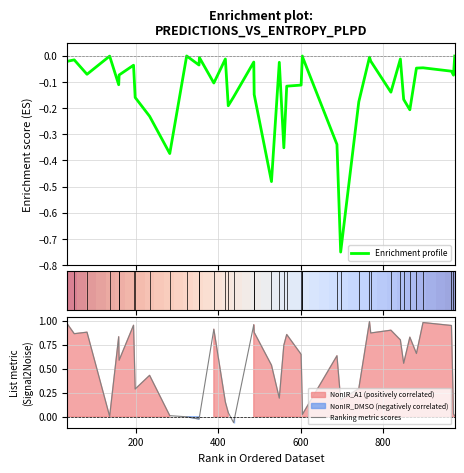

What is the total value across all series at 600?

0.1